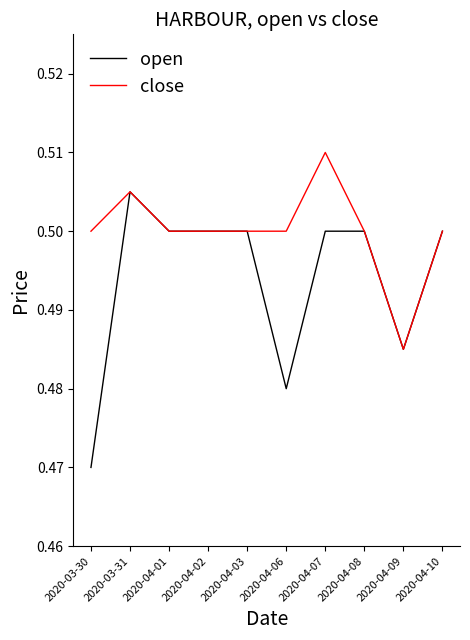

What is the total value across all series at 2020-03-31?

1.0